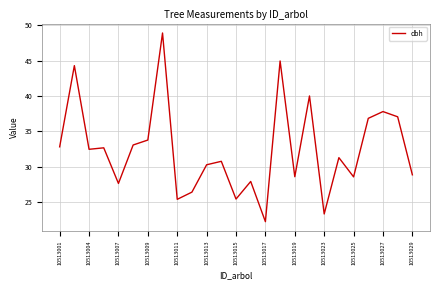

What is the greatest value displayed?

48.9